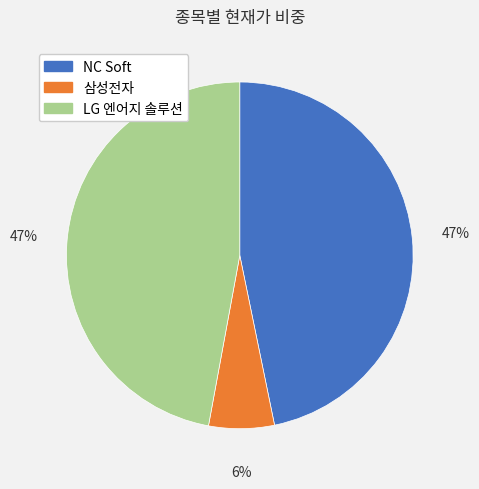

The 삼성전자 slice represents 6% of the pie. True or false?

True